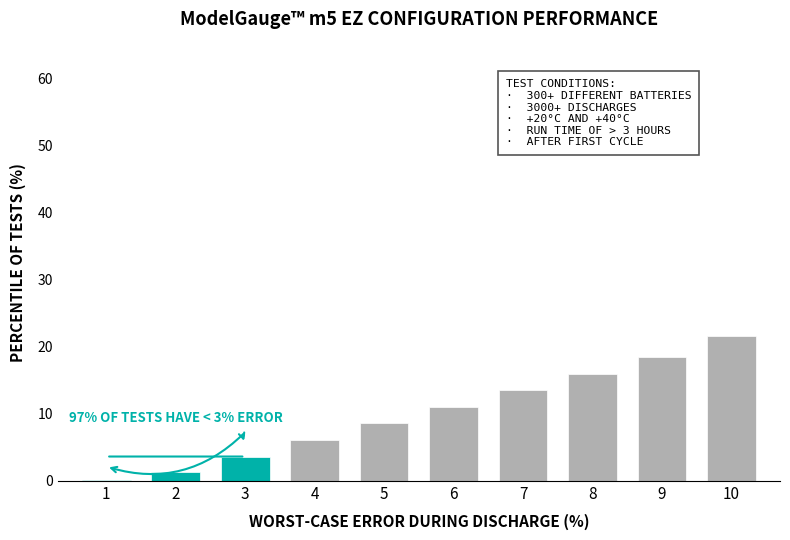

Reading right to left, extract all data points from this chart.

10=21.6	9=18.4	8=16.0	7=13.5	6=11.0	5=8.5	4=6.1	3=3.6	2=1.3	1=0.1